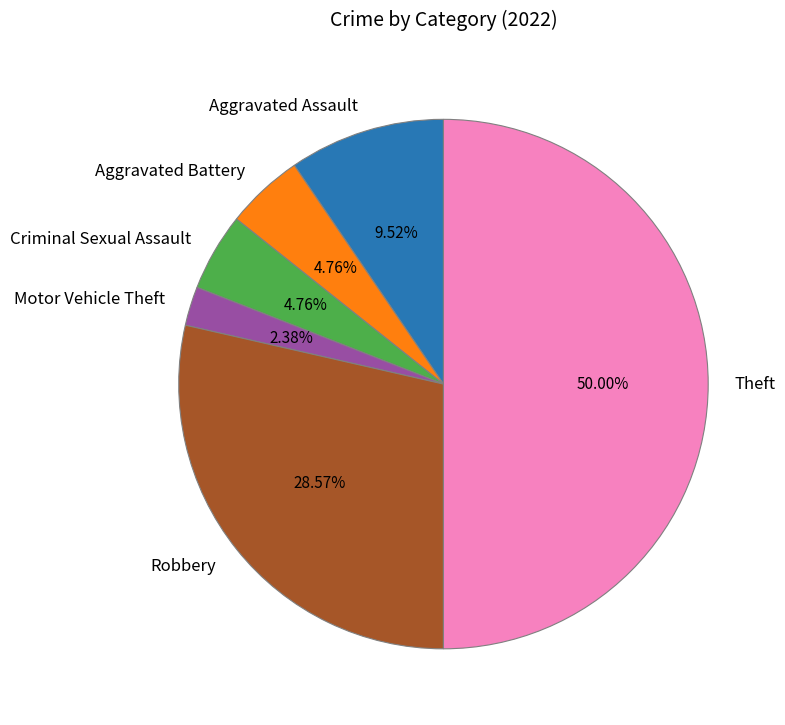

Is Motor Vehicle Theft the majority of the pie?

No